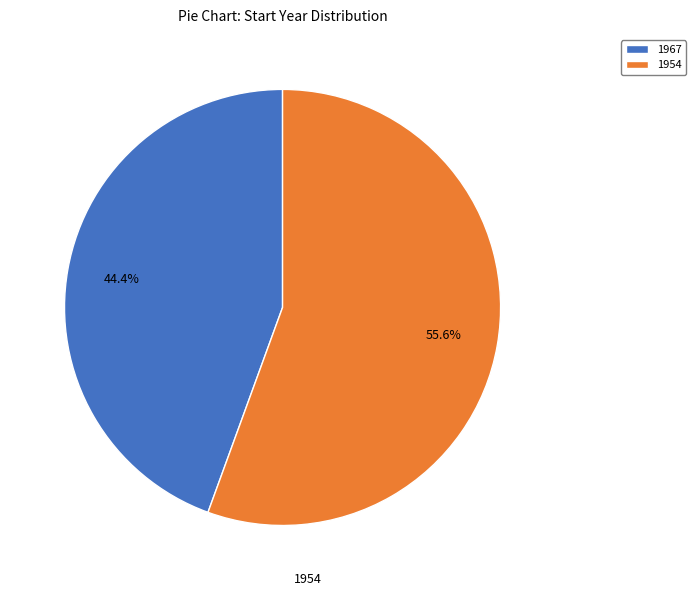

Is there any slice that represents more than half of the pie?

Yes